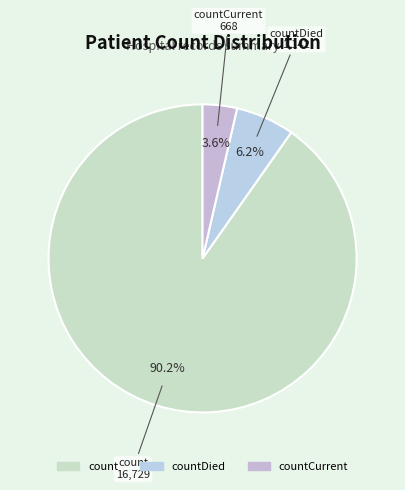

Count the number of slices in the pie.

3